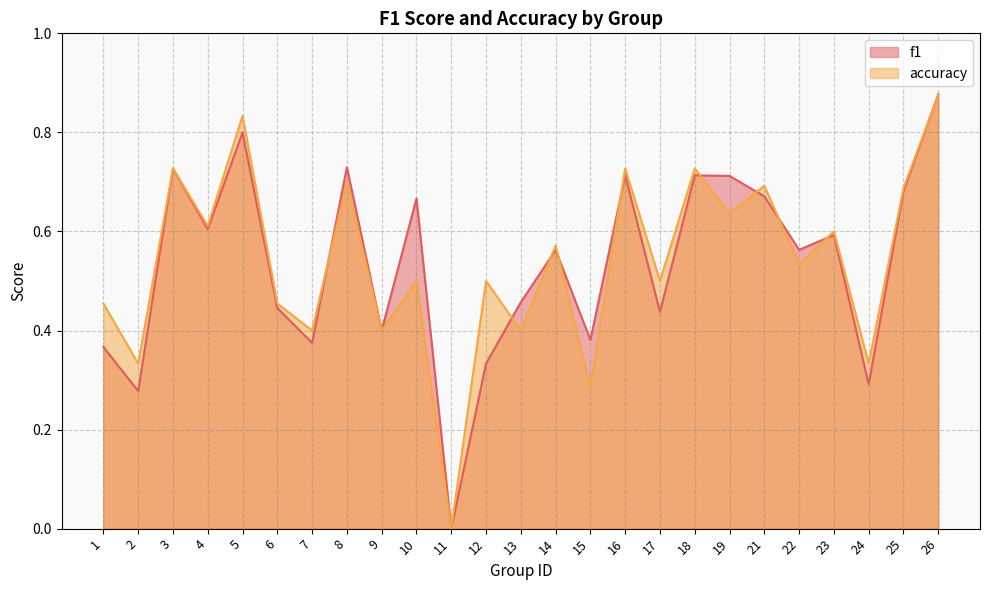

Is it true that accuracy equals 0.2 at 1?

False